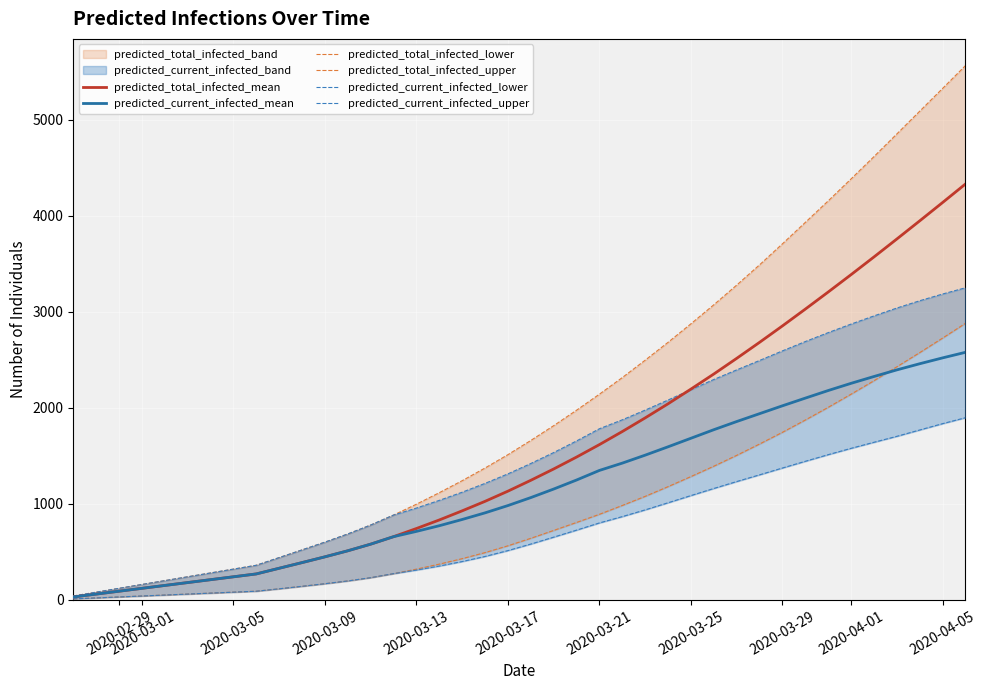

True or false: predicted_total_infected_mean and predicted_total_infected_upper intersect in this chart.

False